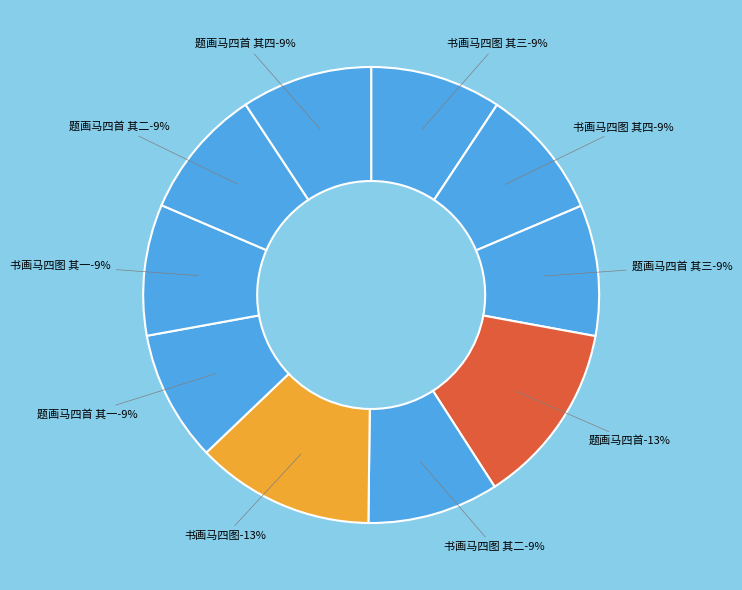

To the nearest percent, what is the difference between the largest and smallest slice percentages?

4%